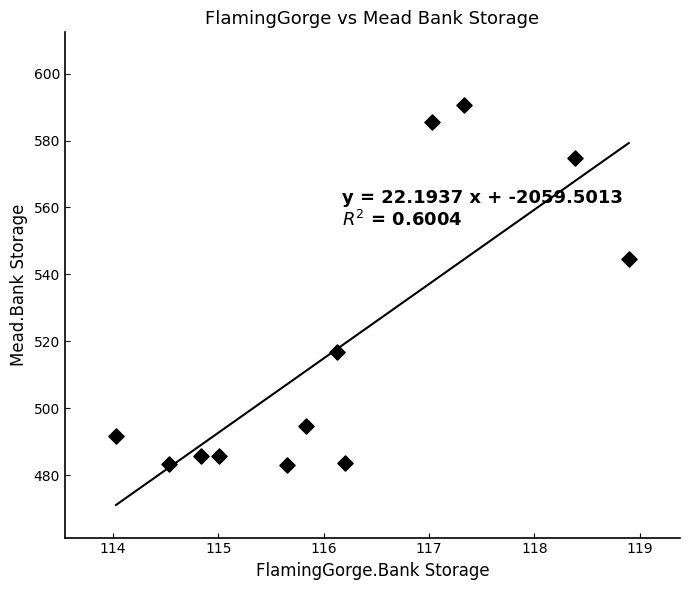

What Y value in the scatter plot is closest to 536?

544.7